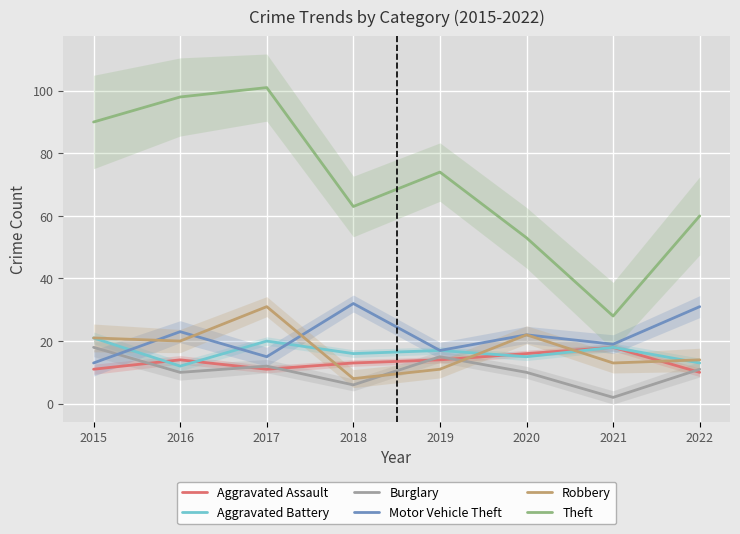

True or false: Burglary and Theft intersect in this chart.

False